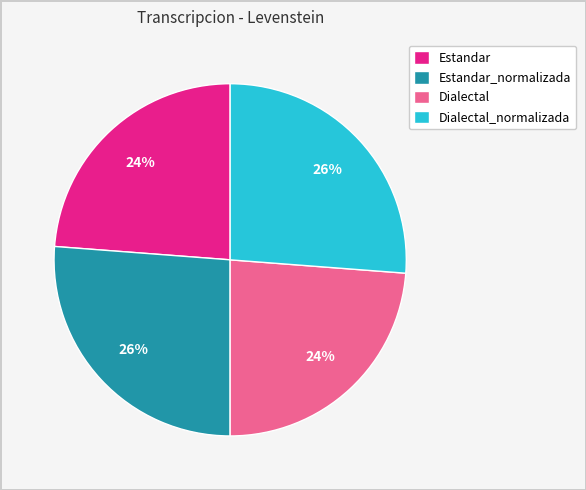

The Dialectal slice represents 14% of the pie. True or false?

False